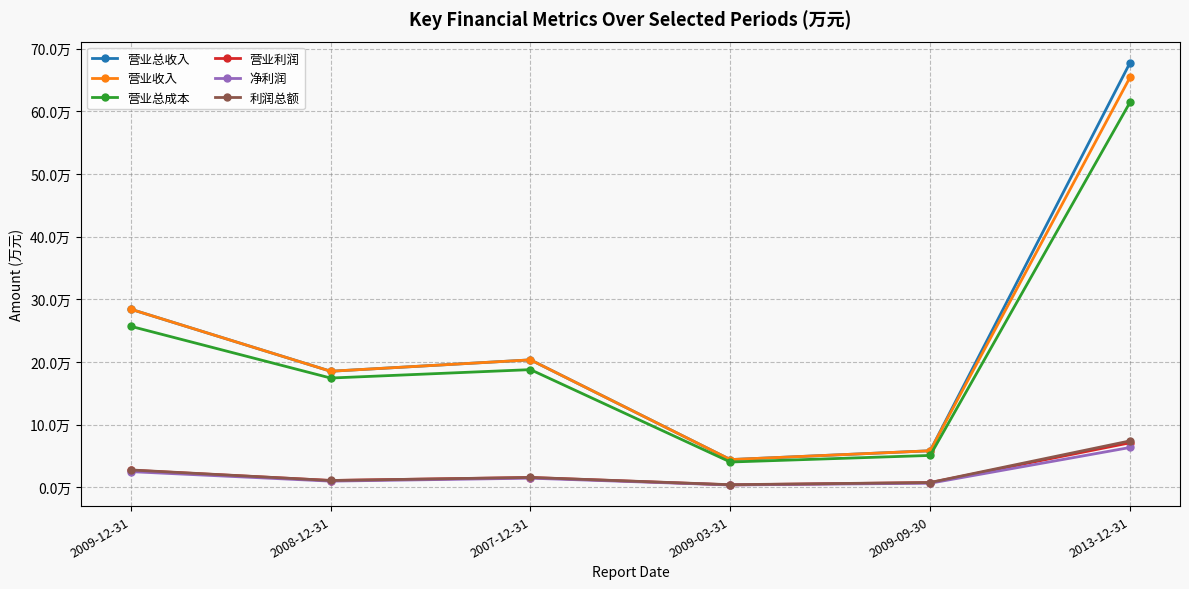

What is the minimum value shown in the chart?

3680